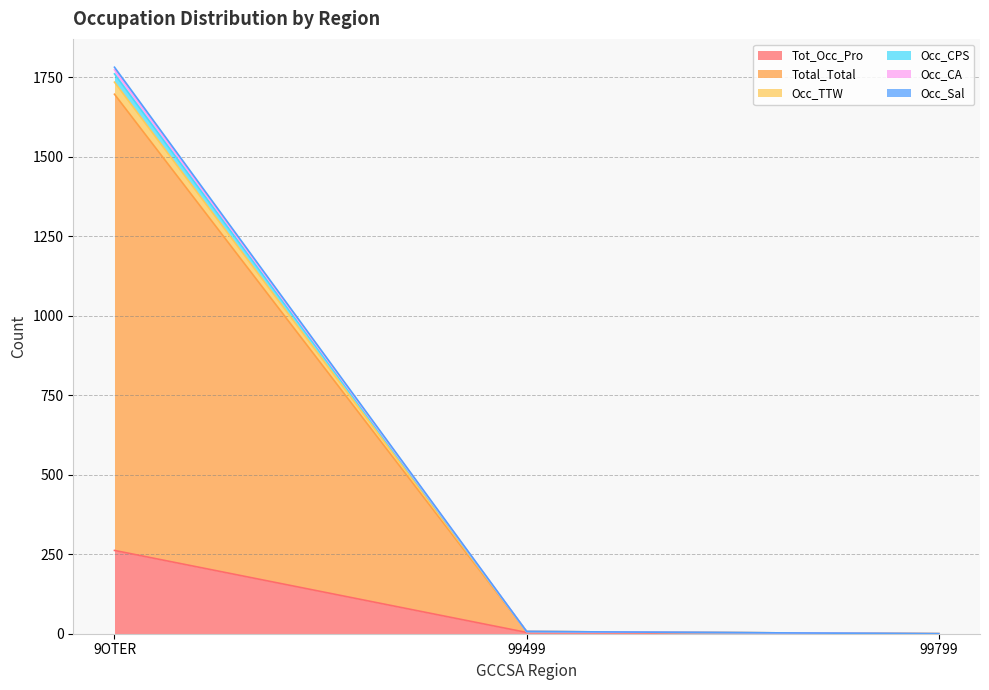

What is the label of the 2nd point from the right?

99499